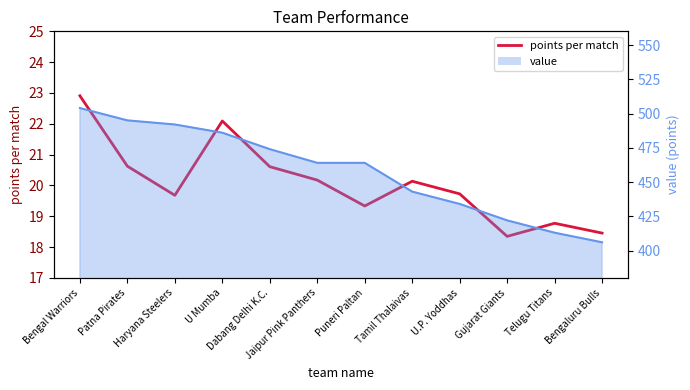

Reading left to right, what are all the values shown in this chart?

22.9	20.6	19.7	22.1	20.6	20.2	19.3	20.1	19.7	18.3	18.8	18.5